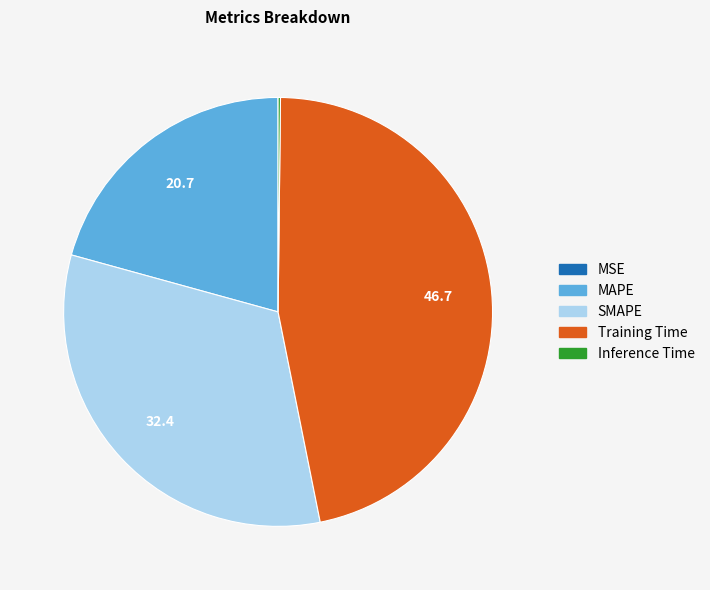

Which slice is the largest?

Training Time